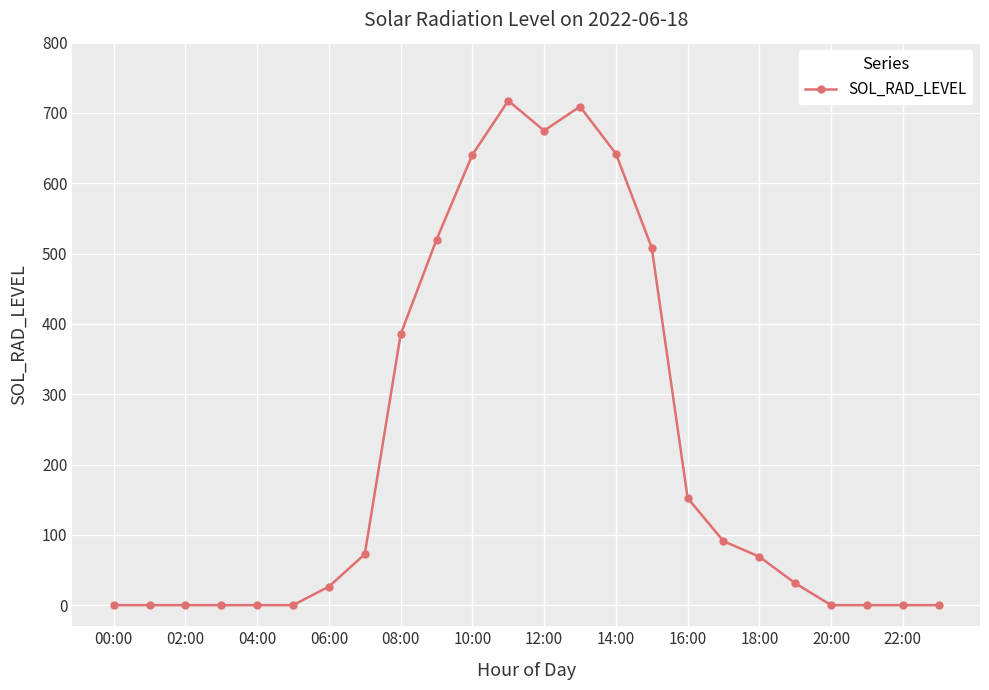

What is the value of the 11th point from the left?

640.6